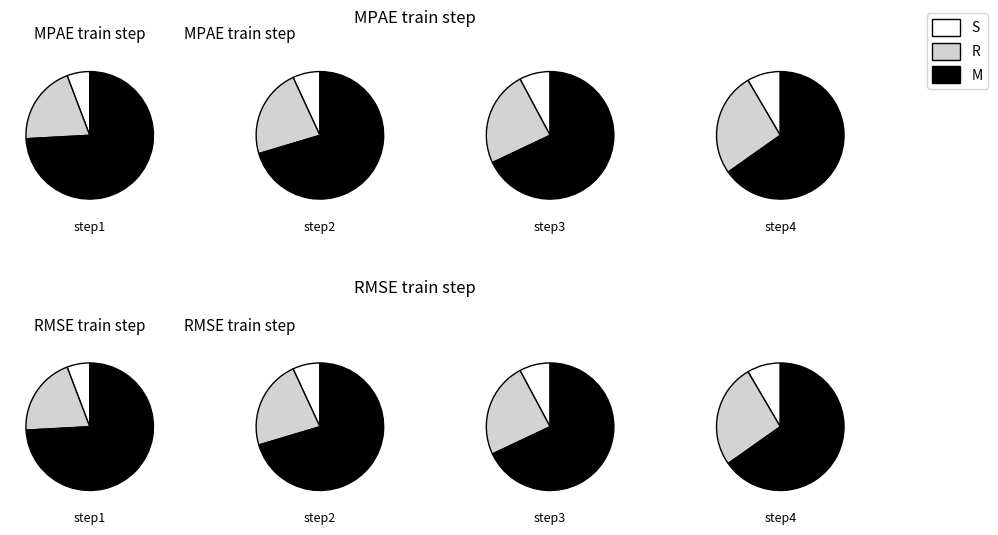

To the nearest percent, what portion does step2 represent?

12%